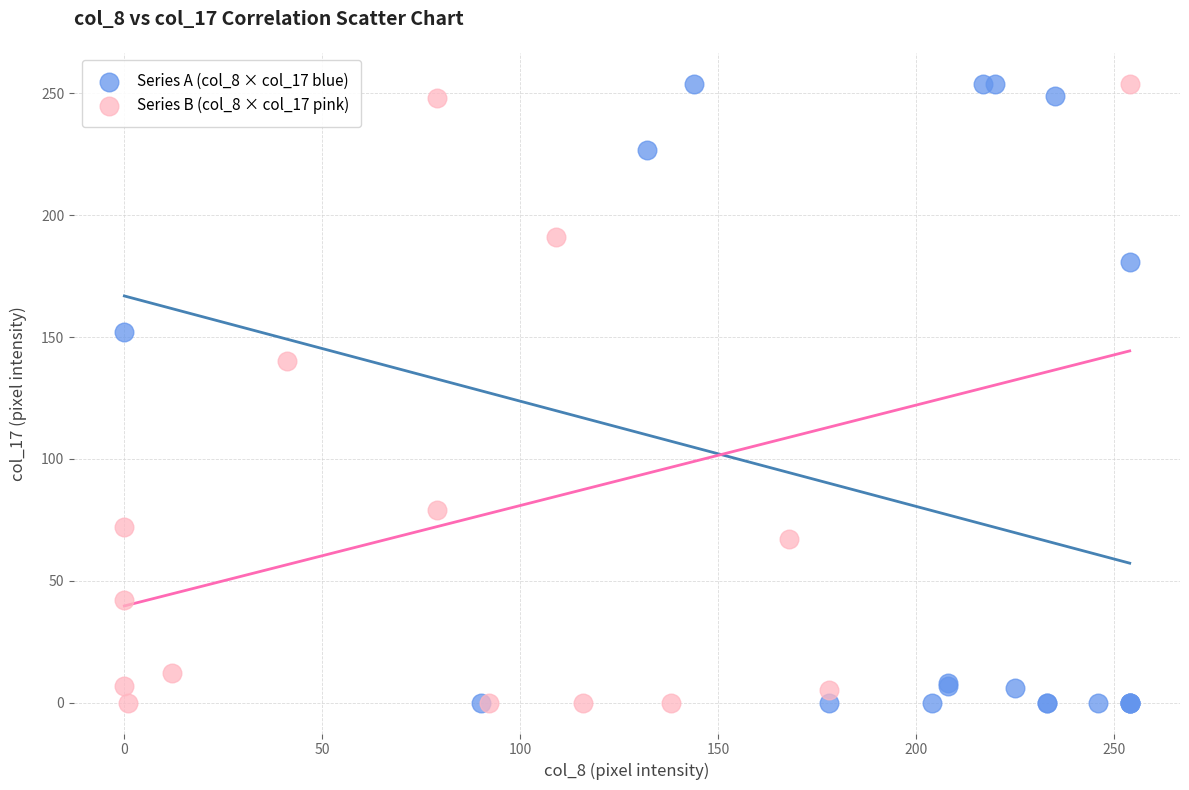

What are all the series names shown in the legend?

Series A (col_8 × col_17 blue), Series B (col_8 × col_17 pink)